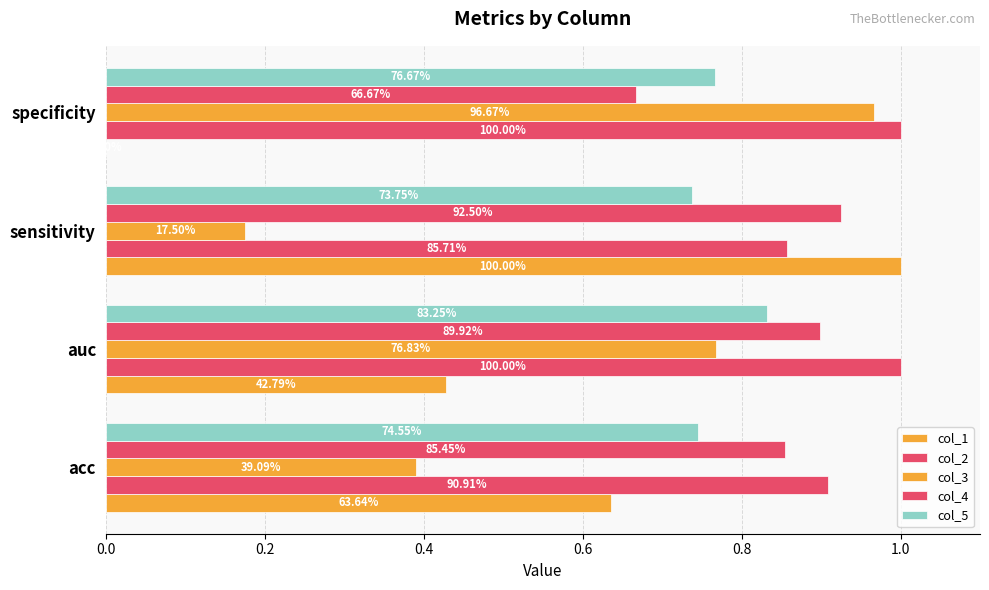

What is the maximum value shown in the chart?

1.0